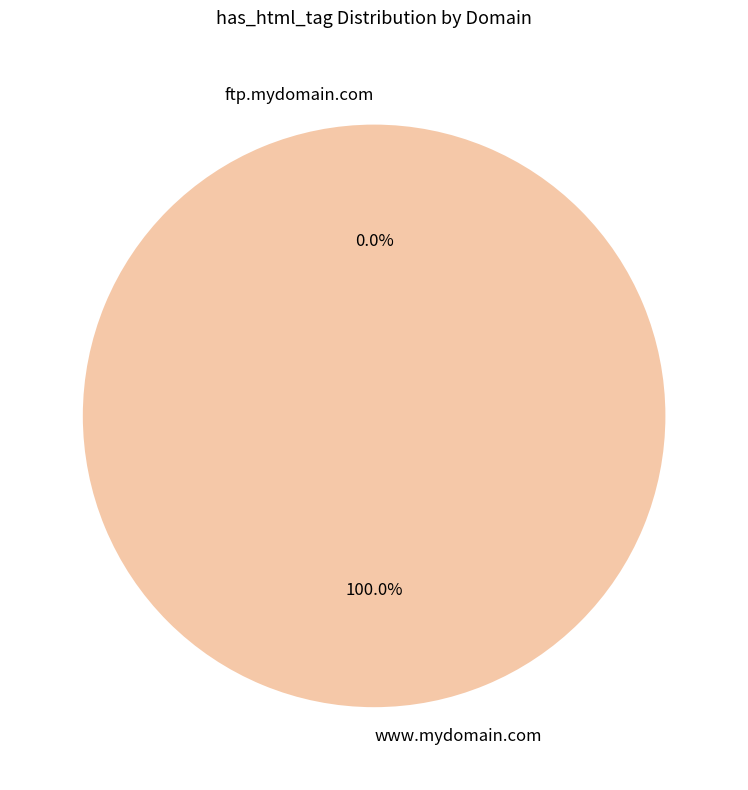

To the nearest percent, what is the average slice percentage?

50%